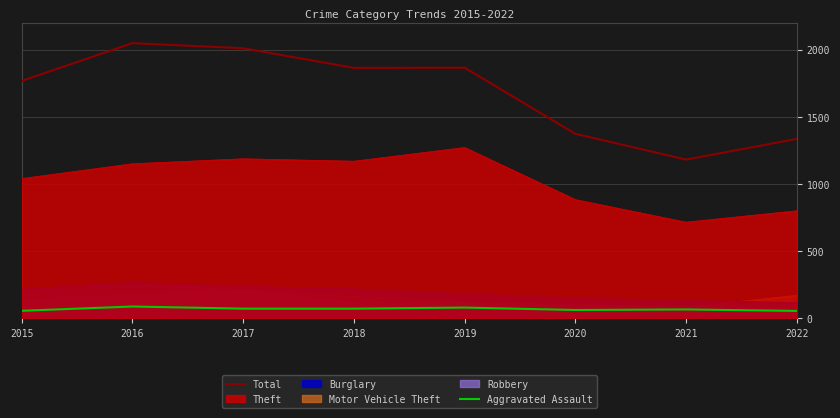

What is the average value of the Total series?

1681